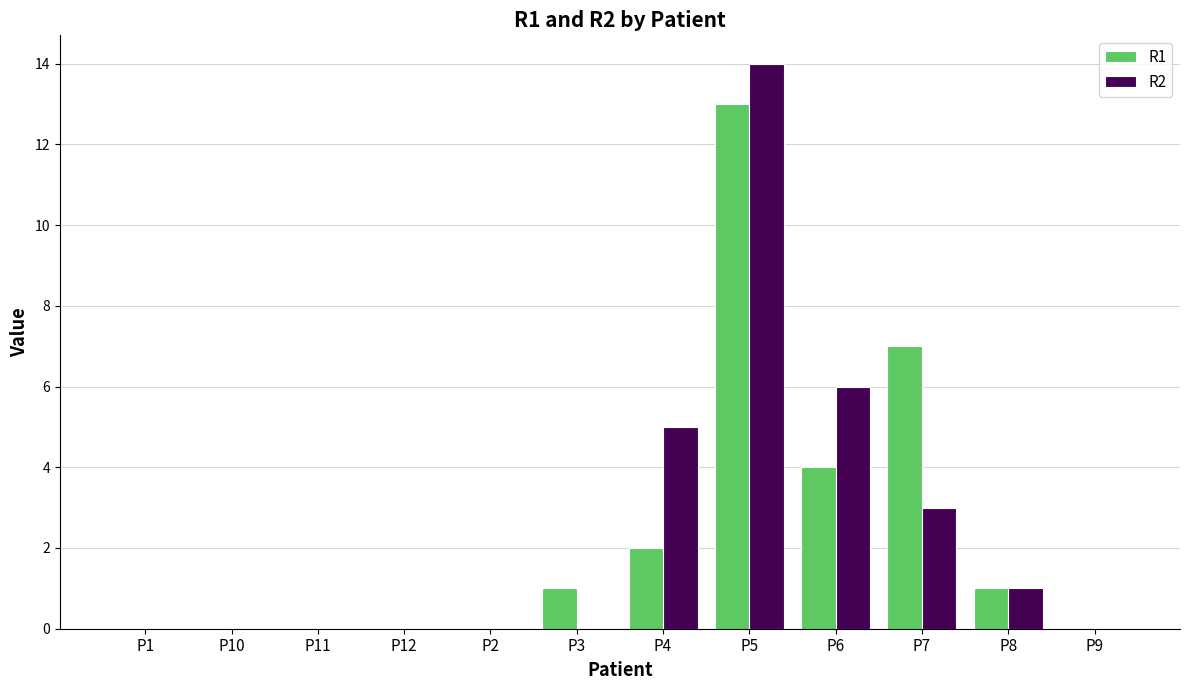

The value of R1 at P6 is 4. True or false?

True